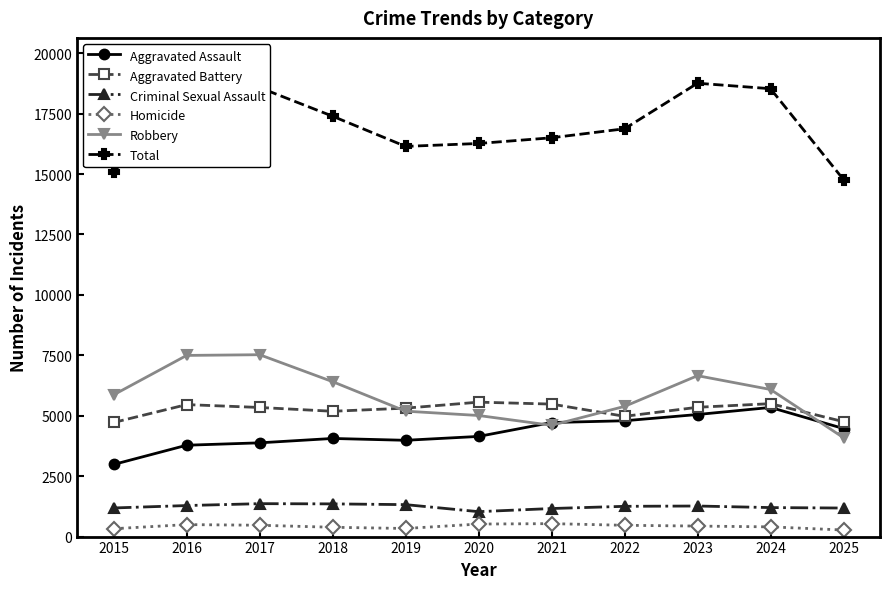

What is the value of the Aggravated Battery point at the 5th from the left?

5314